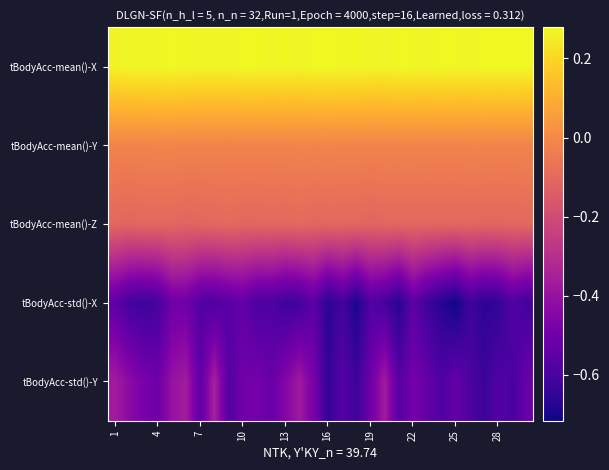

Which category has the lowest value across all series?

25